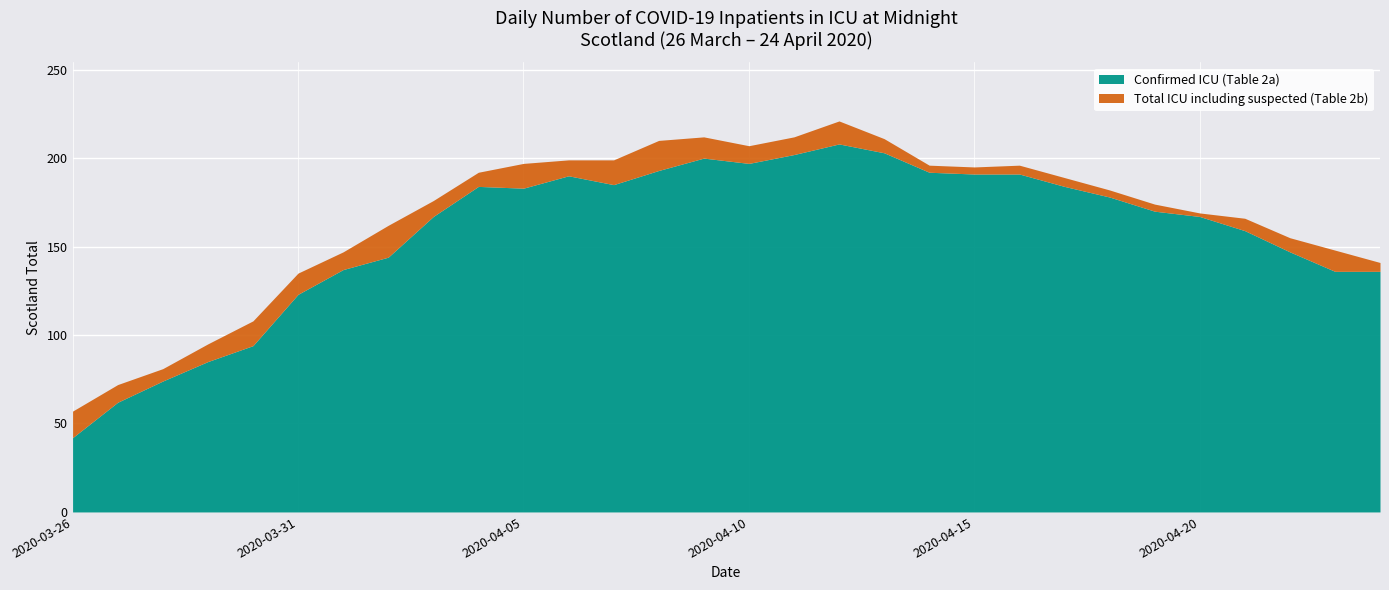

The value of Confirmed ICU (Table 2a) at 2020-03-27 is 37. True or false?

False